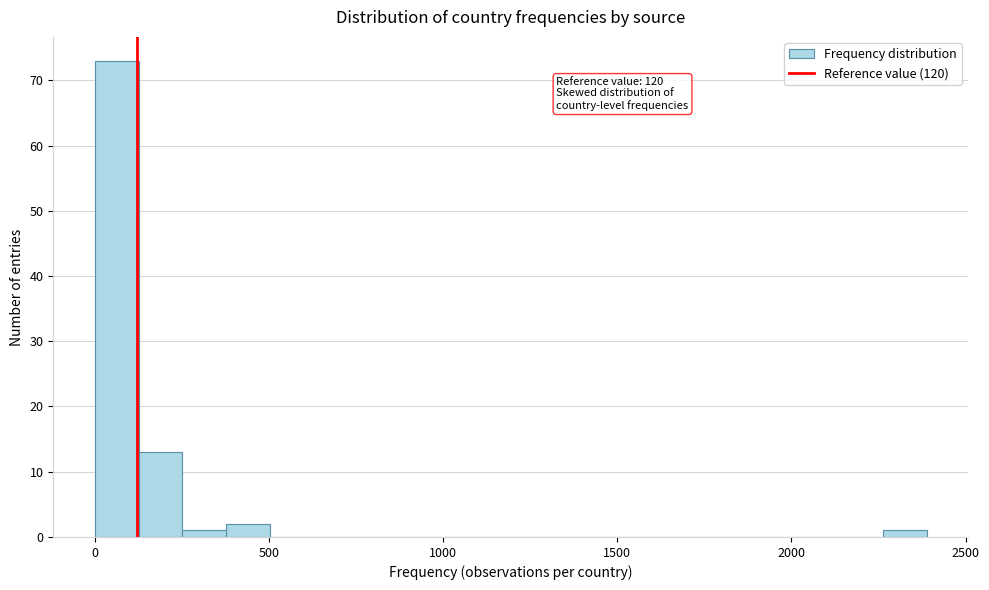

Read against the x-axis, roughly where is the centre of the tallest bar?

50